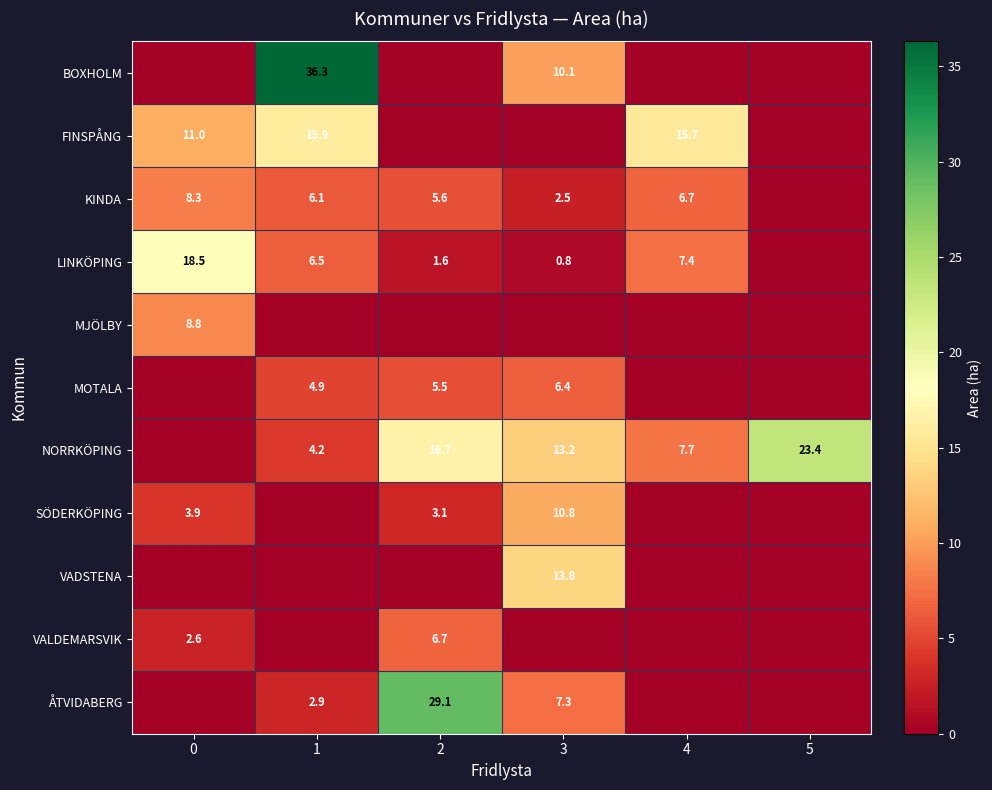

Is it true that ÅTVIDABERG equals 7.3 at 3?

True